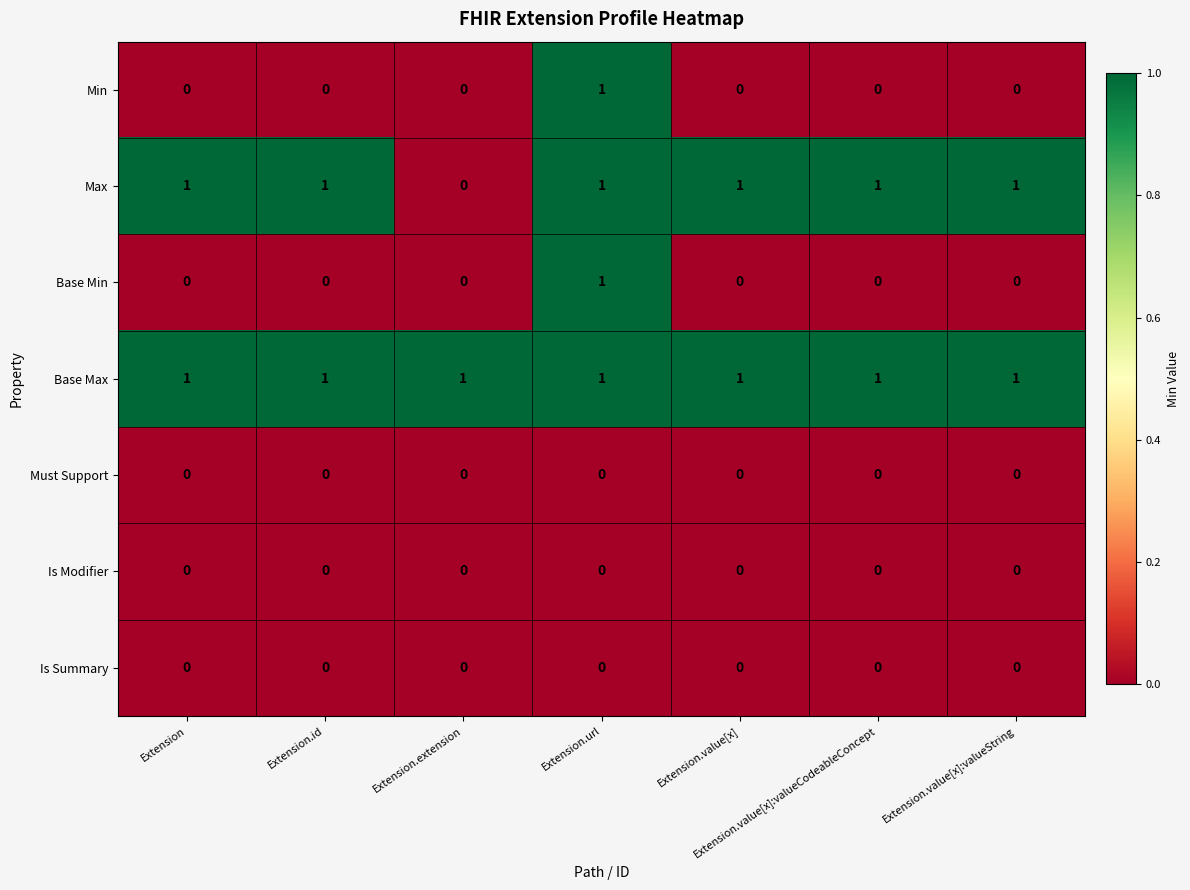

How many distinct data groups are displayed?

7